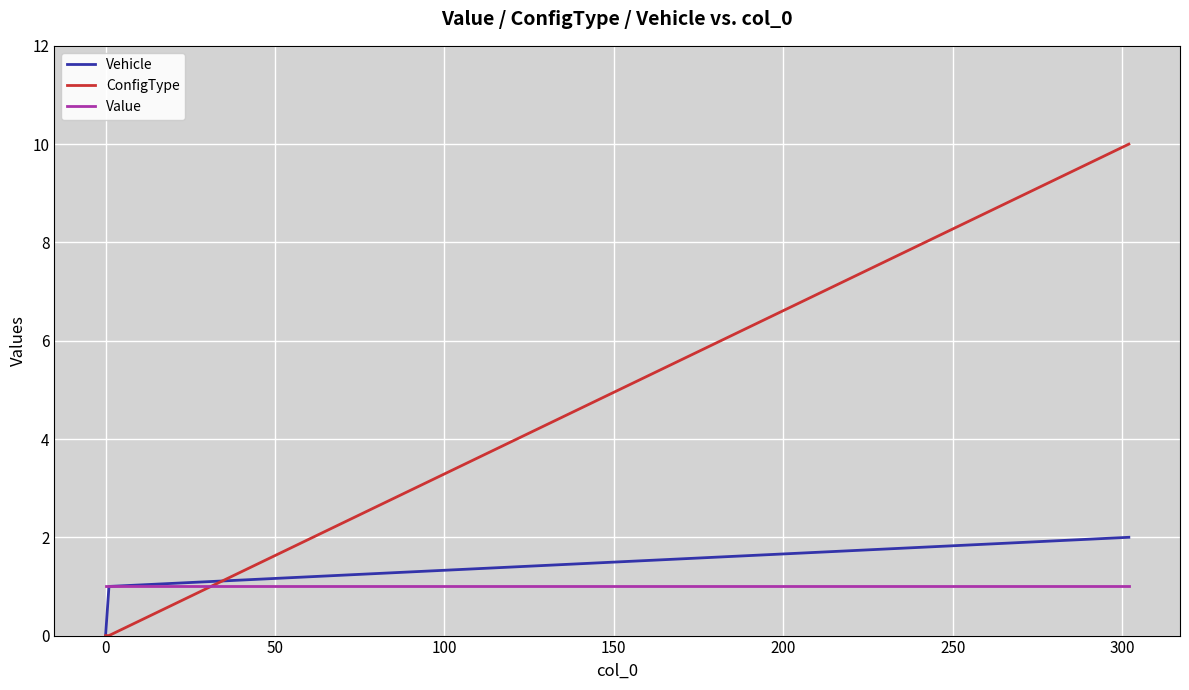

List the series in order of their peak value, highest first.

ConfigType, Vehicle, Value